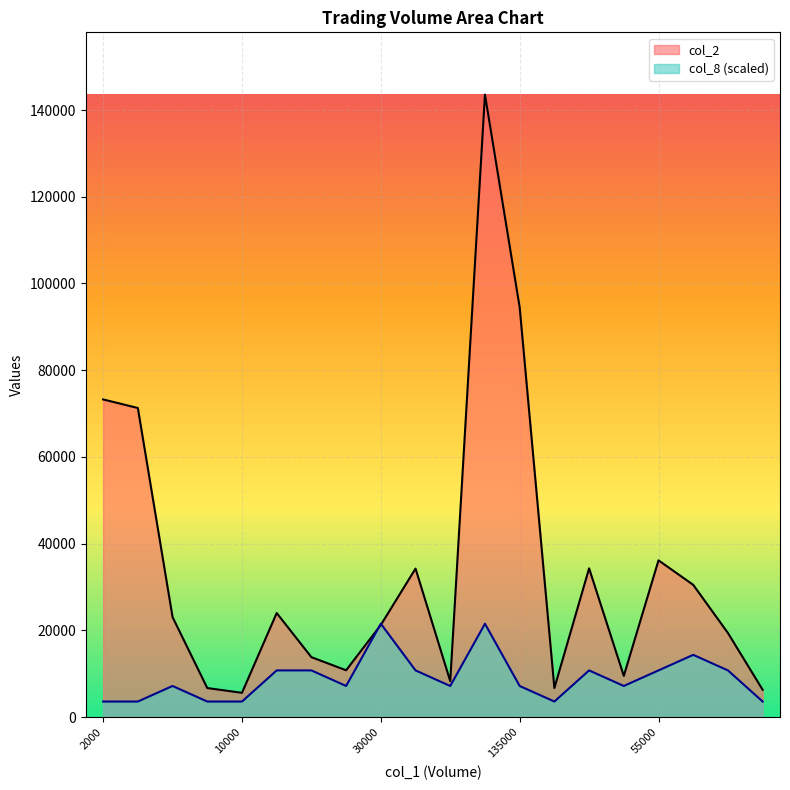

Where does the col_2 series first go above 23060?

2000